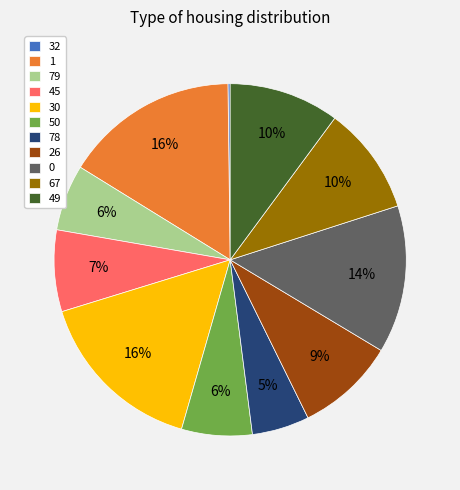

To the nearest percent, what is the difference between the largest and smallest slice percentages?

16%